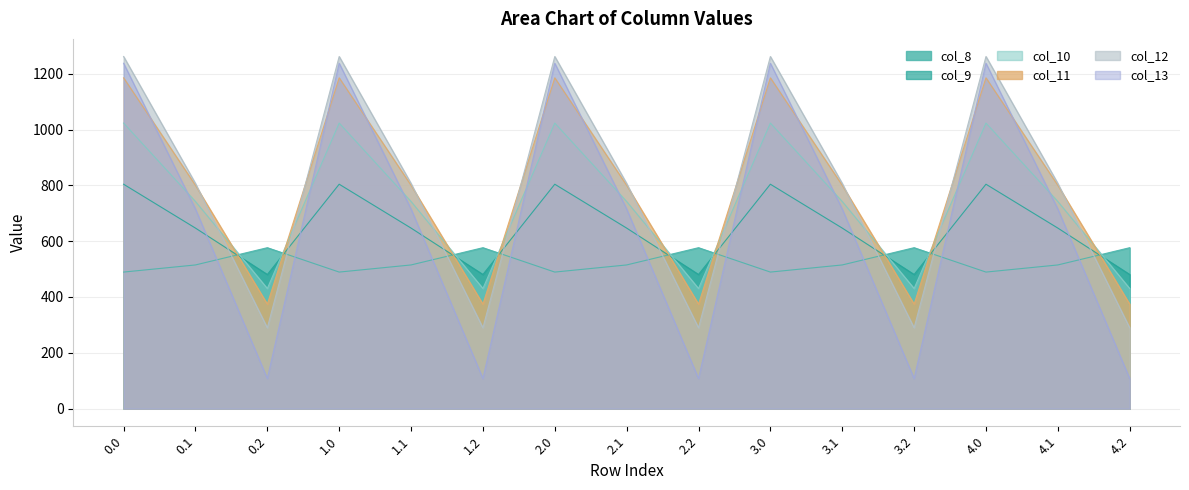

At which category does col_12 reach its first local peak?

1.0